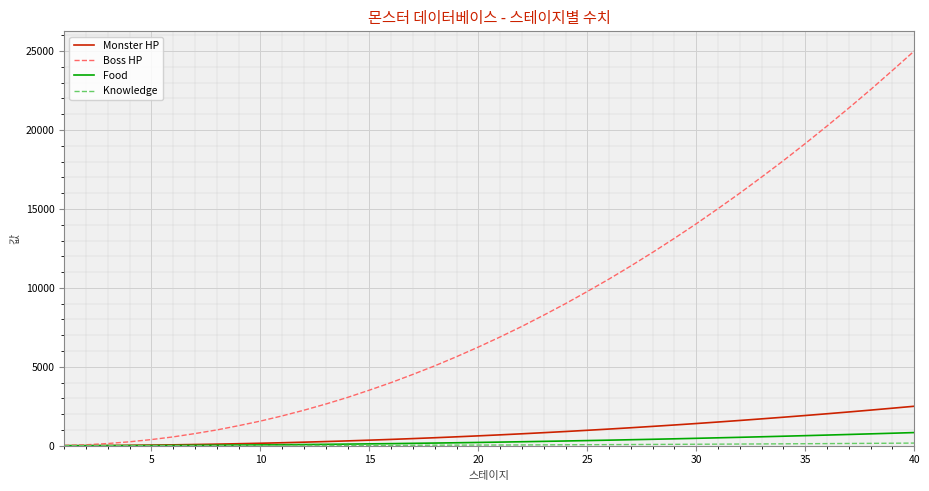

What is the highest value of the Monster HP series?

2500